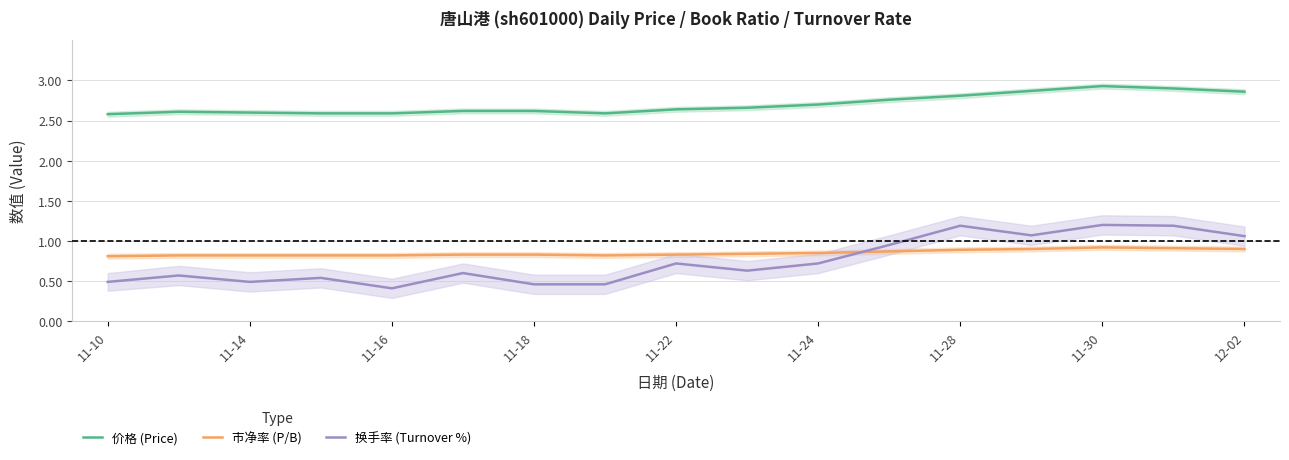

The 换手率 (Turnover %) series shows 1.2 at 11-30. True or false?

True